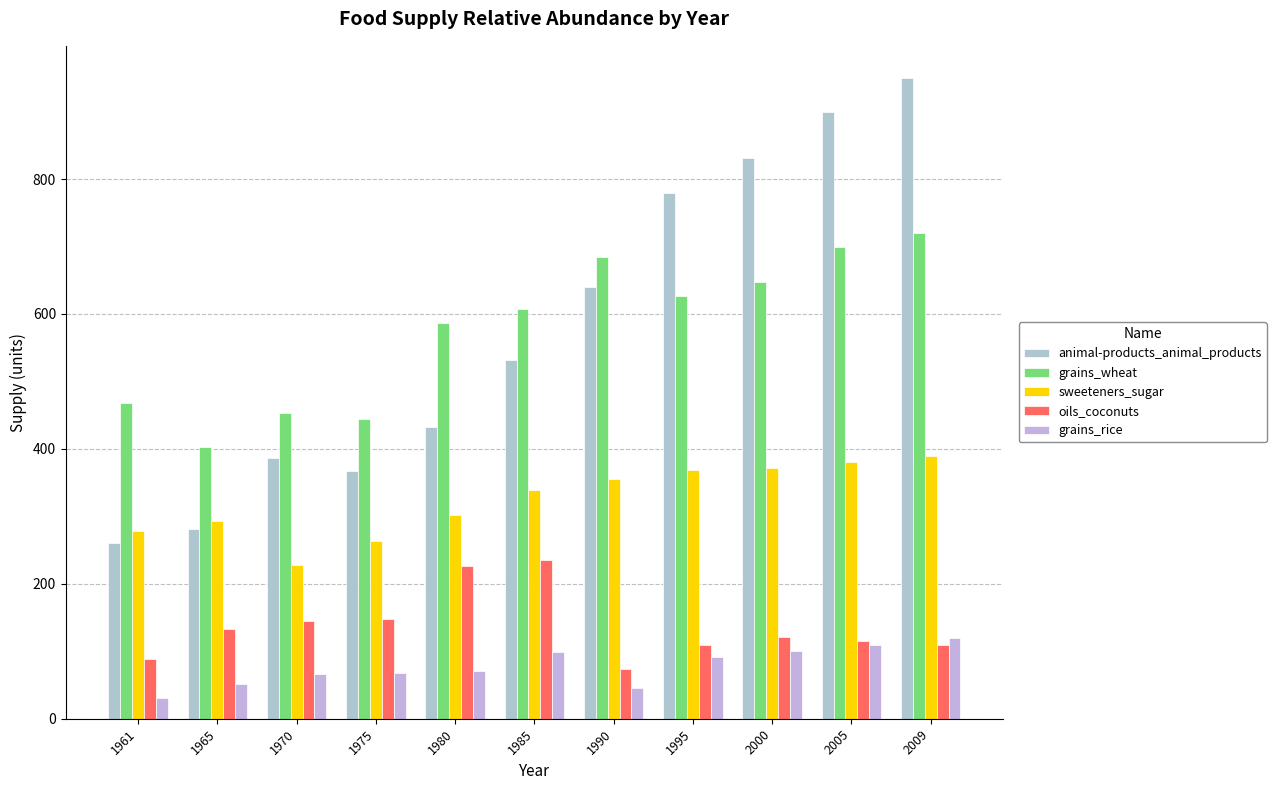

Are the bars grouped side by side (vs. stacked)?

Yes